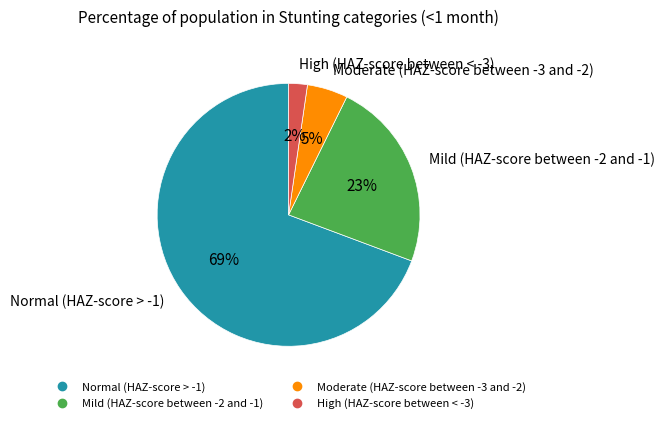

True or false: Moderate (HAZ-score between -3 and -2) accounts for 5% of the total.

True